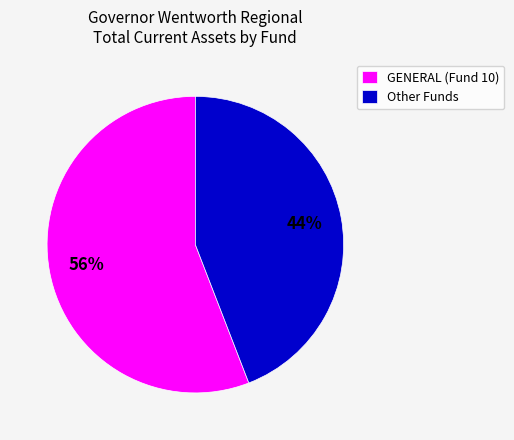

Do Other Funds and GENERAL (Fund 10) together represent more than half of the pie?

Yes